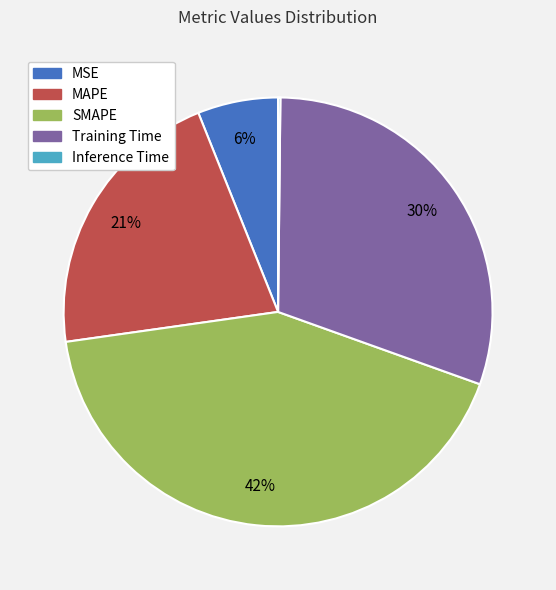

Does any single category account for the majority?

No